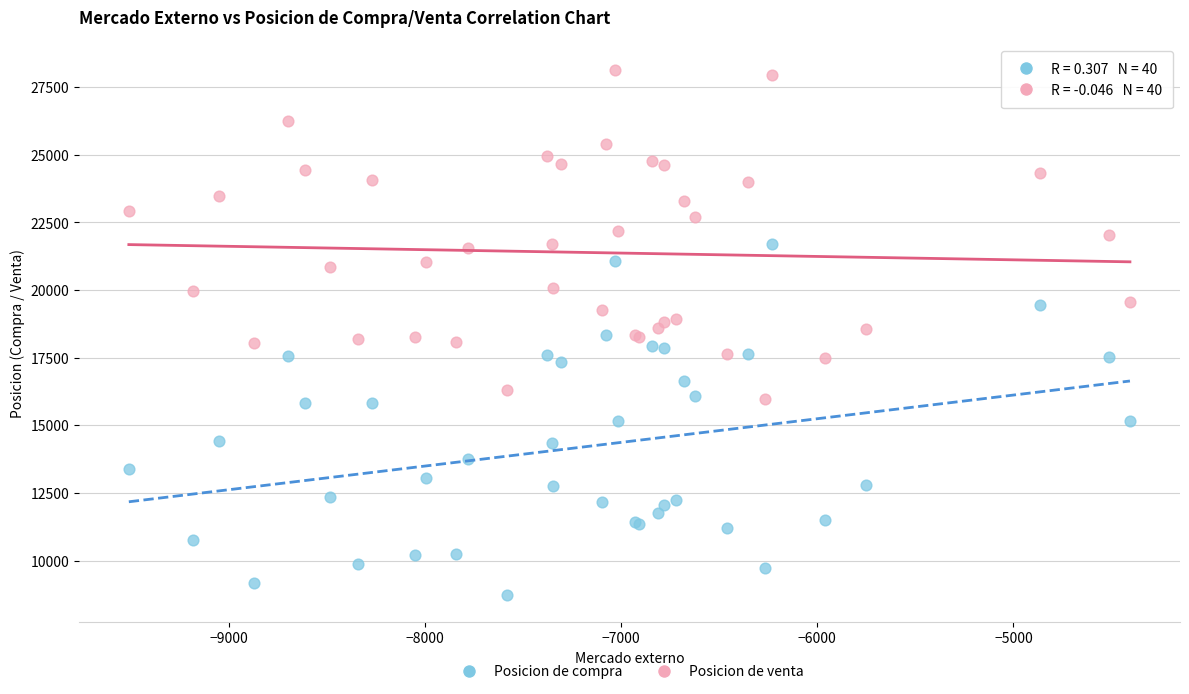

Which series has the widest spread of Y values?

Posicion de compra